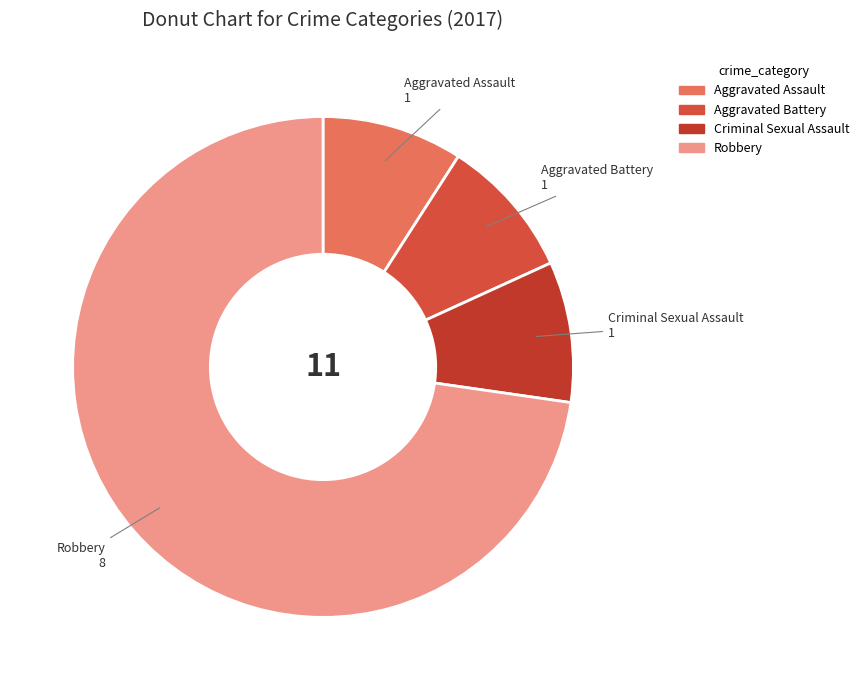

How many slices are in this pie chart?

4